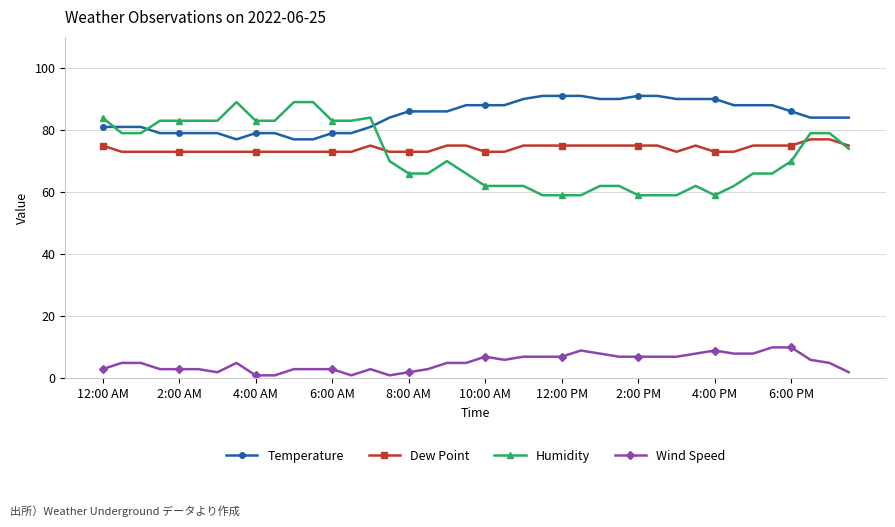

Which series has the largest range (max minus min)?

Humidity